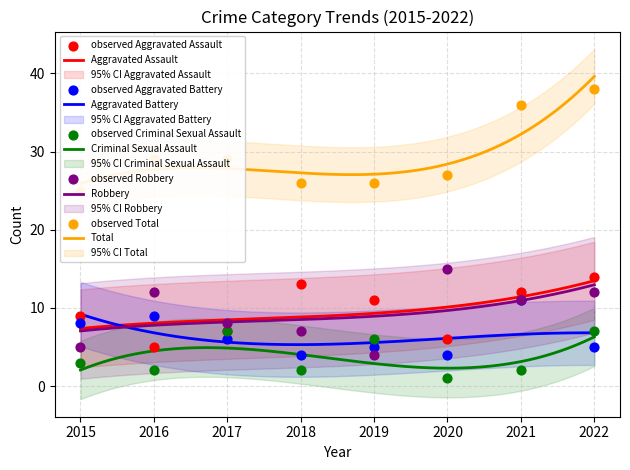

At how many categories does at least one series exceed 14?

8